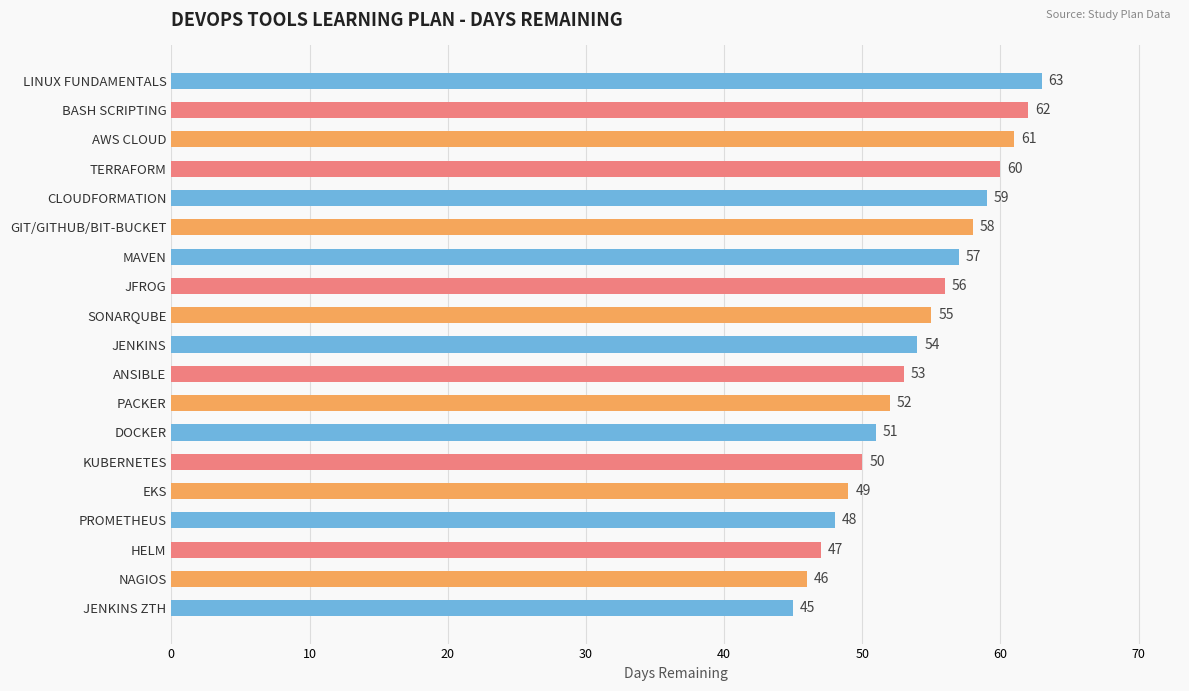

What is the greatest value displayed?

63